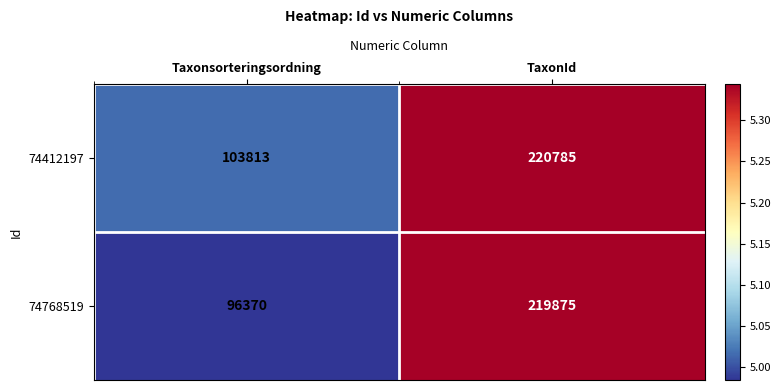

Reading right to left, extract all data points from this chart.

74412197: TaxonId=220785	Taxonsorteringsordning=103813
74768519: TaxonId=219875	Taxonsorteringsordning=96370